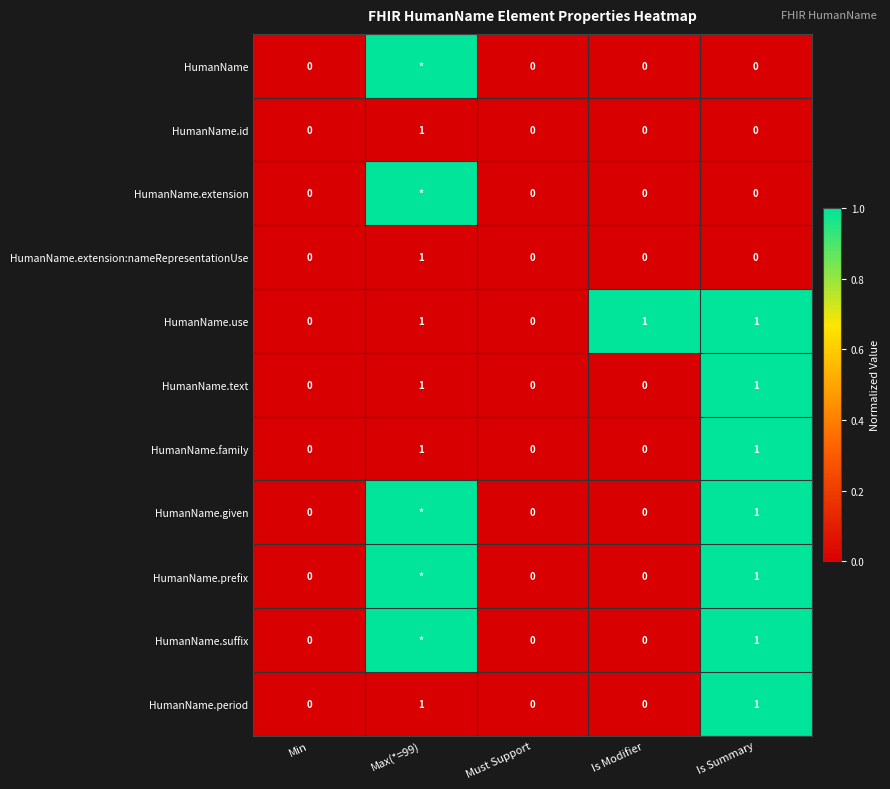

Is the value of HumanName.extension:nameRepresentationUse at Min greater than the value of HumanName.given at Is Summary?

No